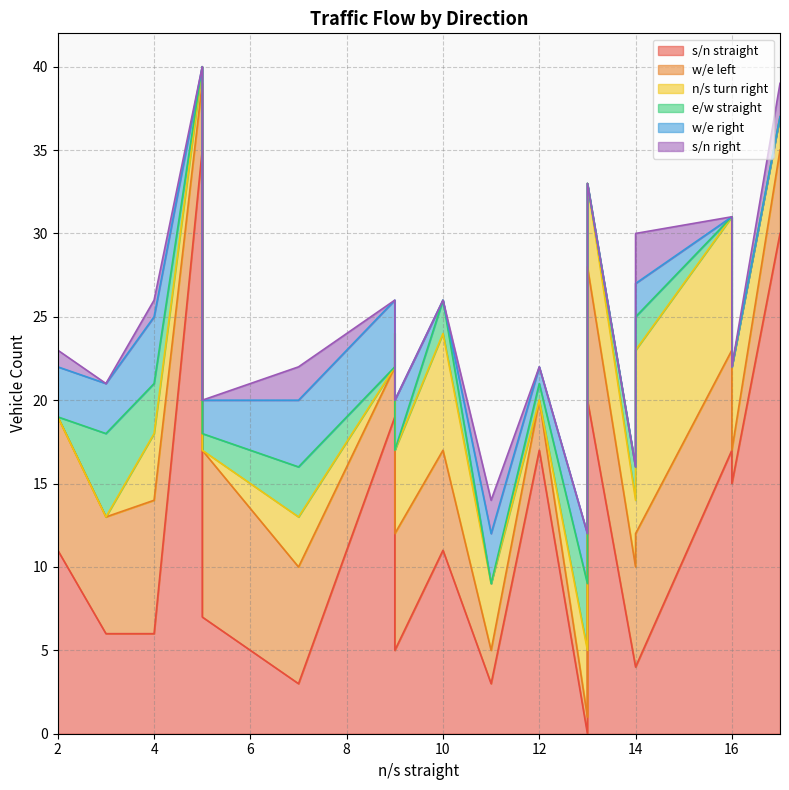

How many positive values does the s/n right series have?

7